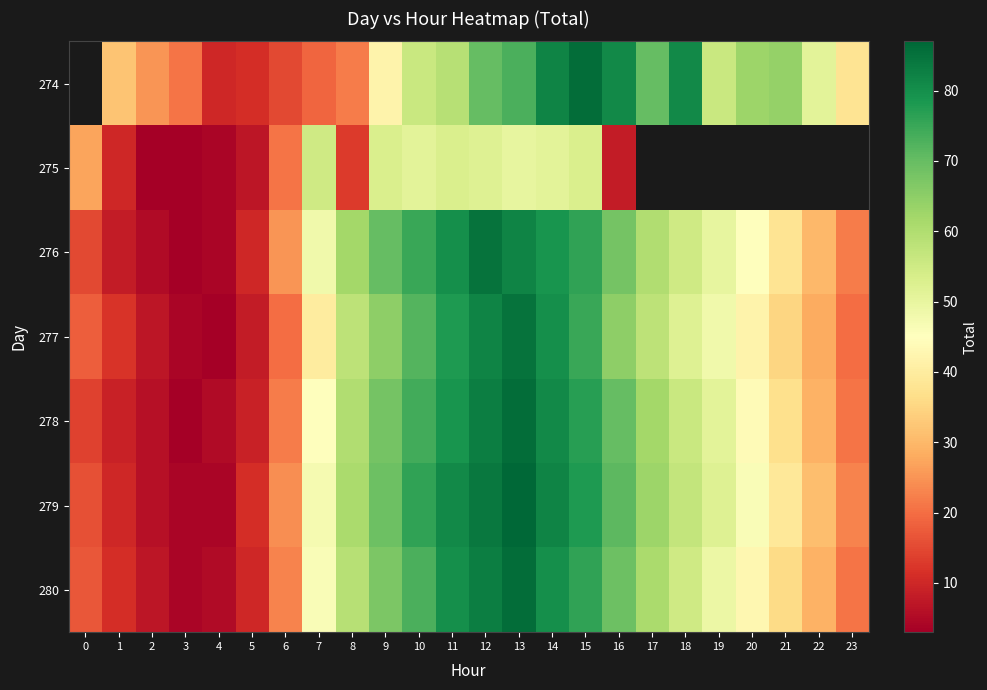

What is the difference between the highest and lowest values at 19?

8.0